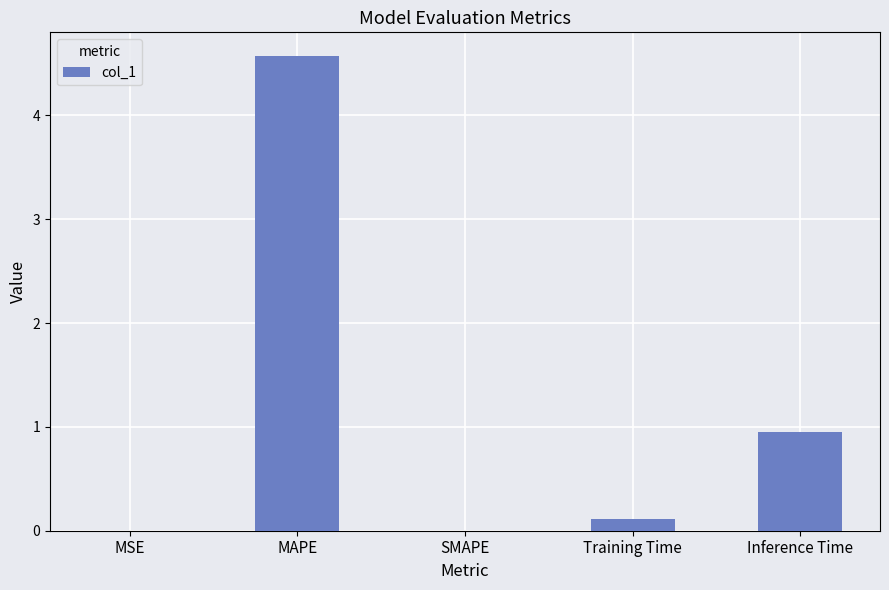

What is the change in value from MAPE to SMAPE?

-4.6